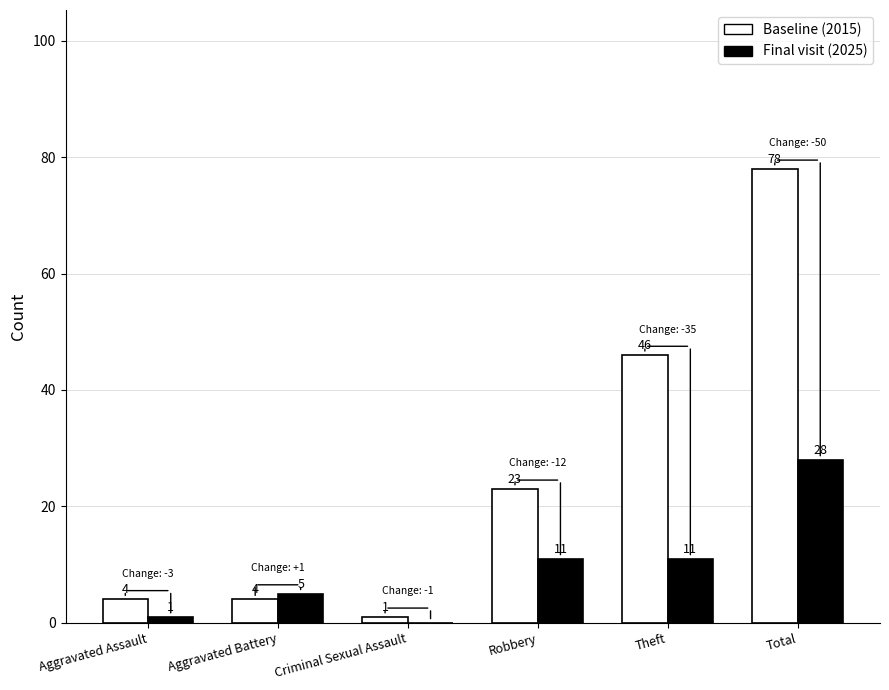

Are the bars horizontal?

No